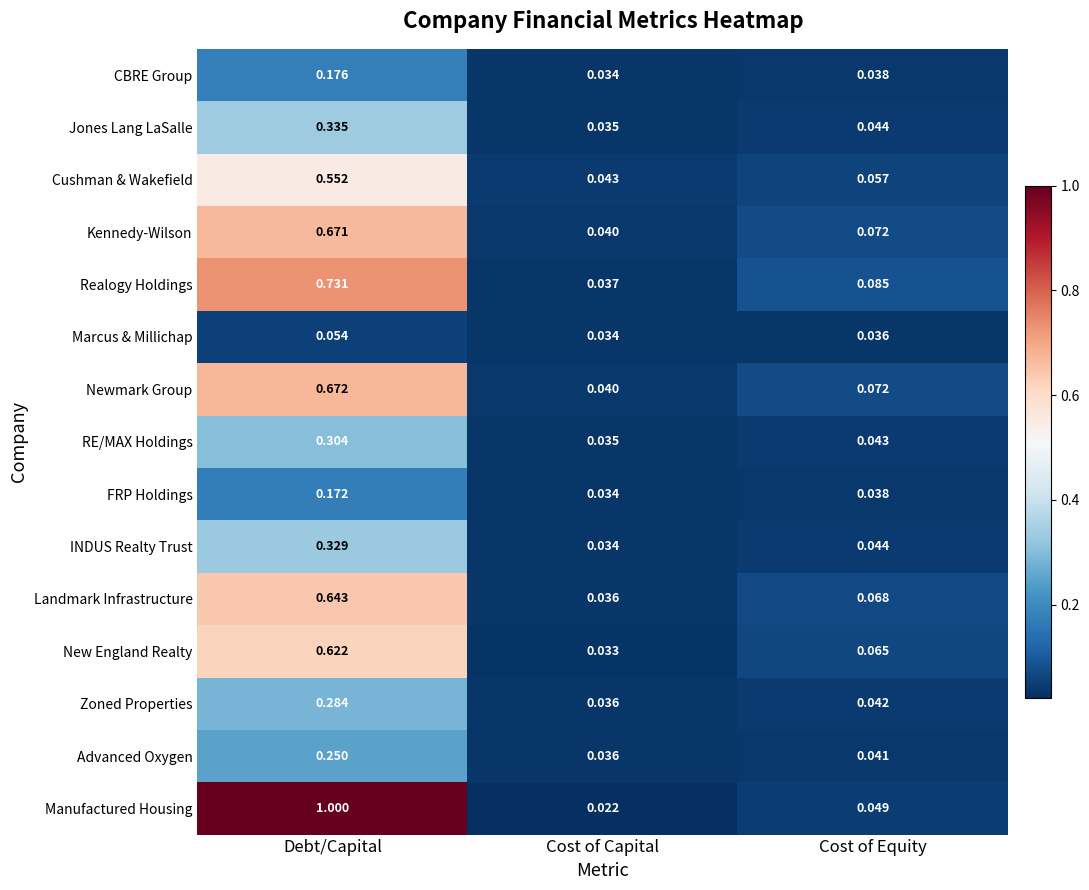

Between Cost of Capital and Cost of Equity, which series saw the biggest shift?

Realogy Holdings